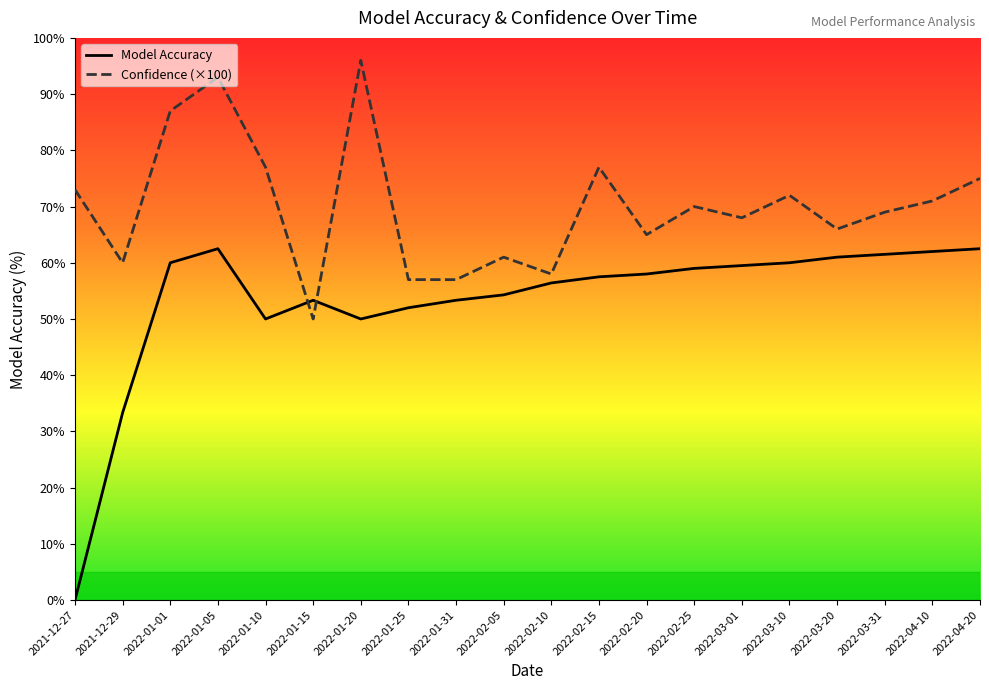

At which label does Model Accuracy first exceed 58?

2022-01-01